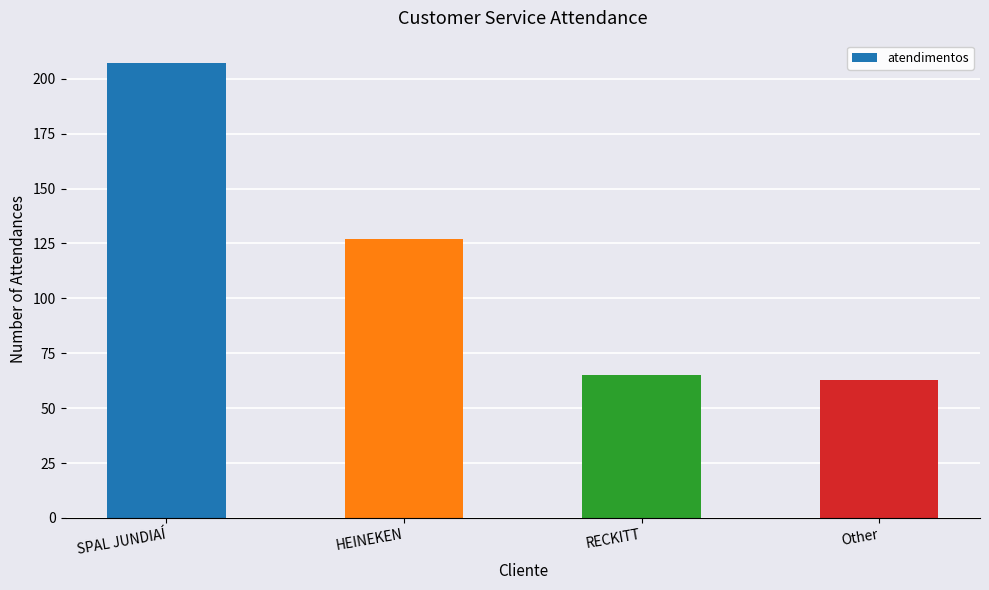

Count the number of data series in this chart.

1